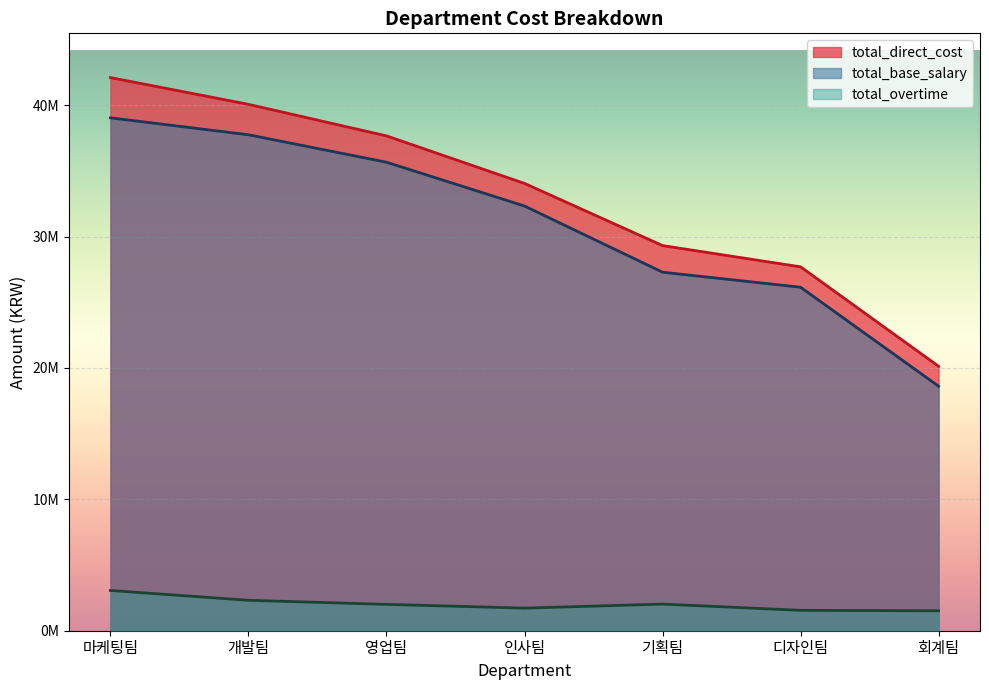

Rank the categories by total_base_salary value from highest to lowest.

마케팅팀, 개발팀, 영업팀, 인사팀, 기획팀, 디자인팀, 회계팀